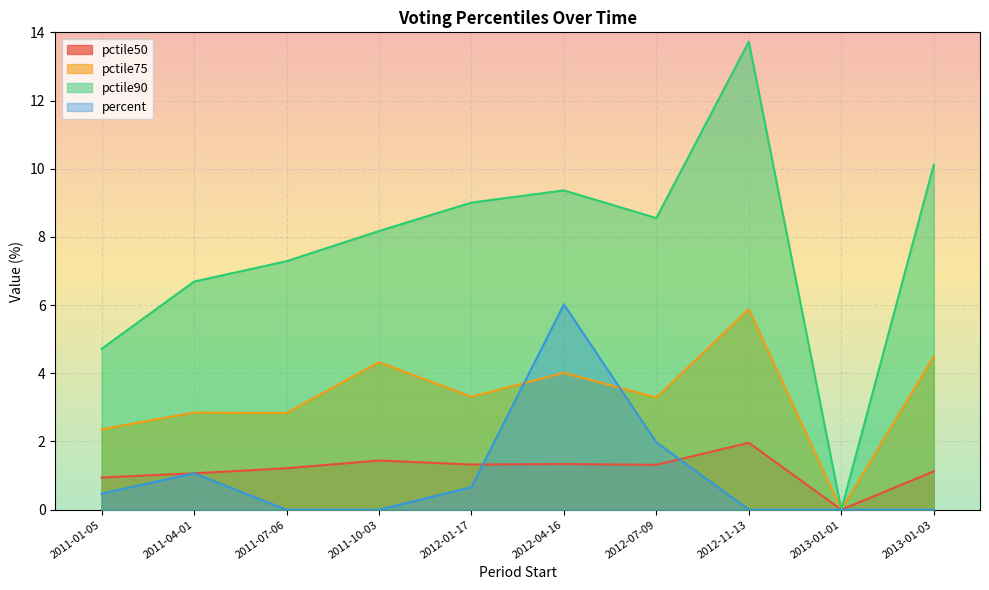

What are all the series names shown in the legend?

pctile50, pctile75, pctile90, percent